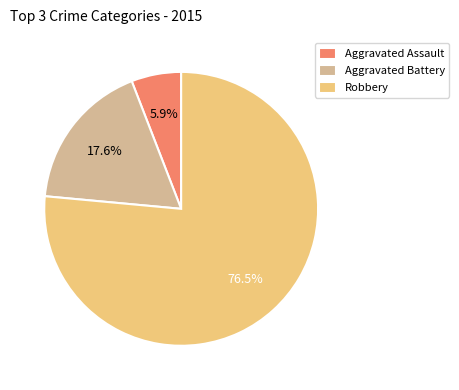

The Aggravated Assault slice represents 6% of the pie. True or false?

True